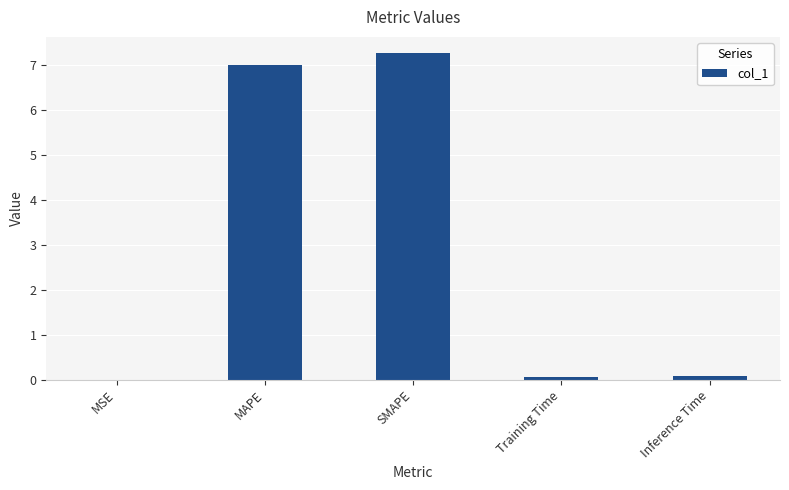

What is the sum of all values?

14.4